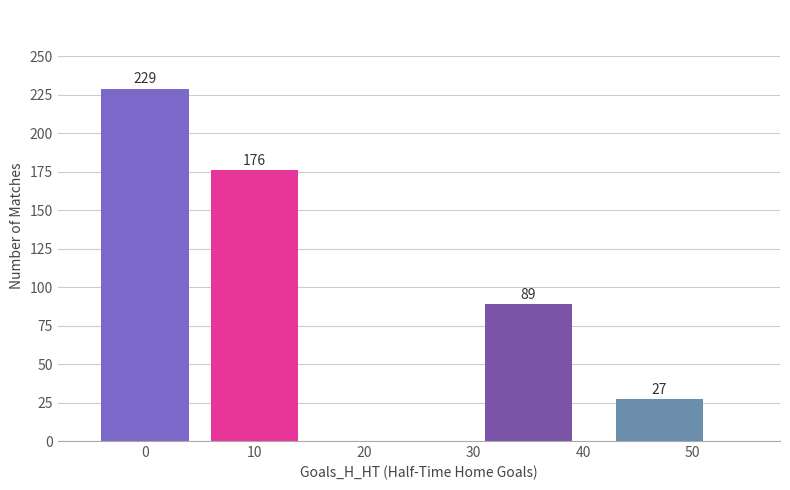

What is the difference between the second highest and second lowest values?

87